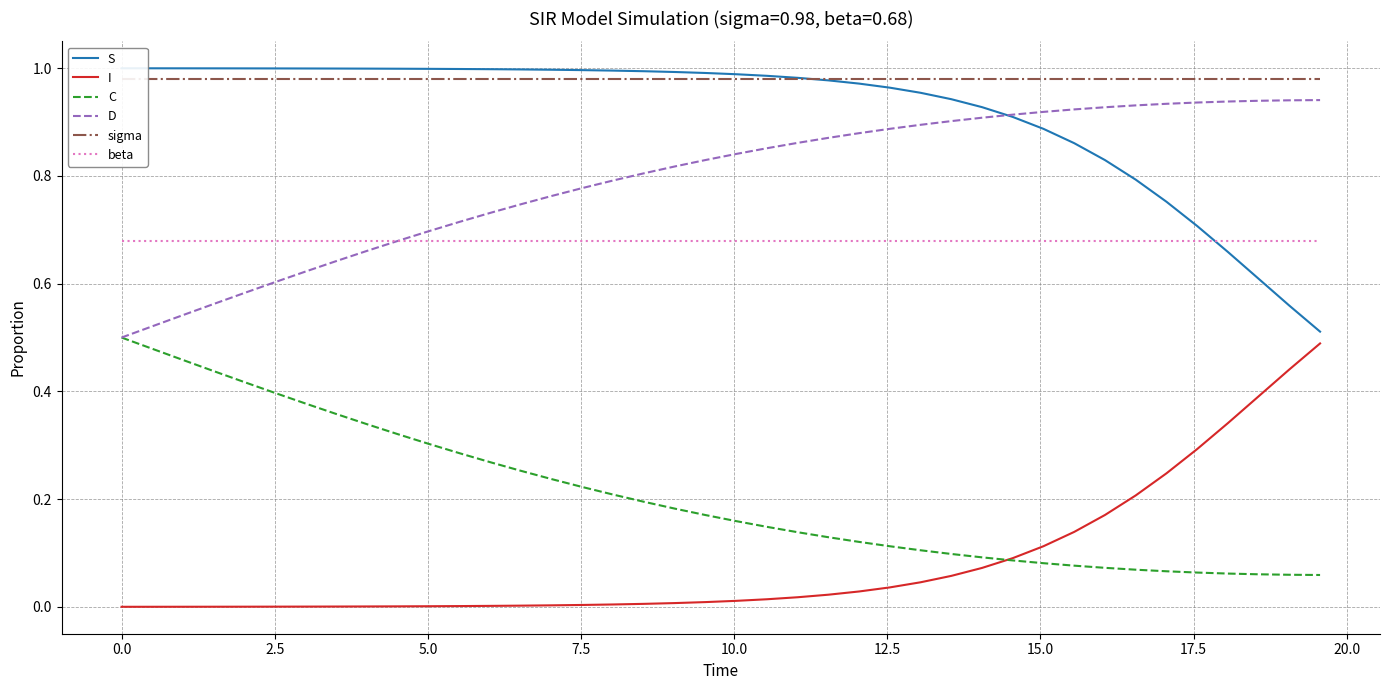

True or false: C and beta cross at least once.

False